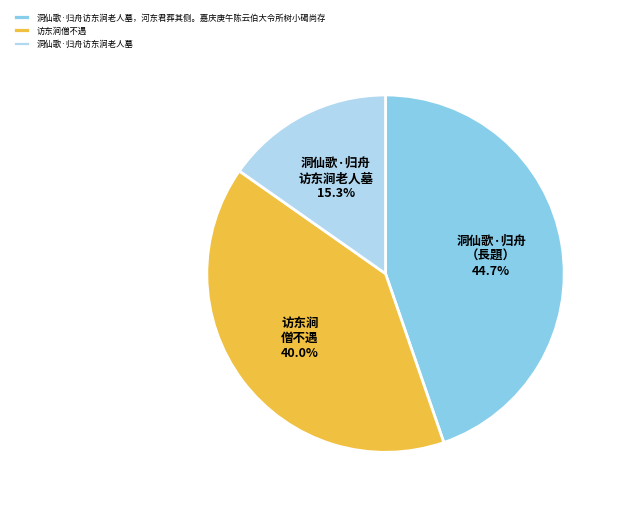

Count the number of slices in the pie.

3